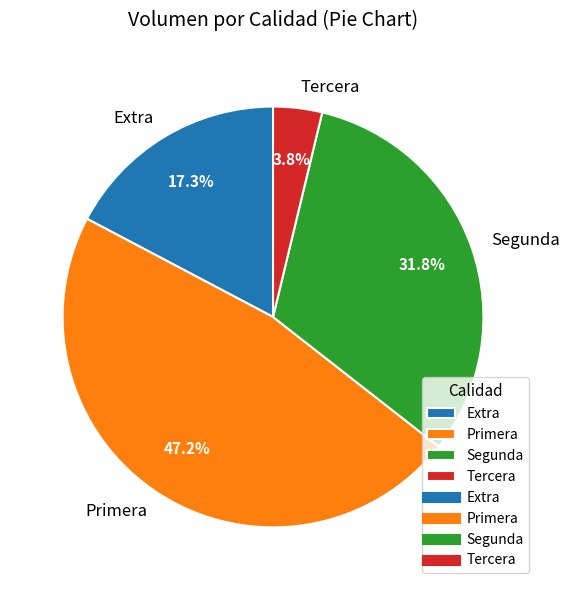

To the nearest percent, what percentage of the pie is Extra?

17%